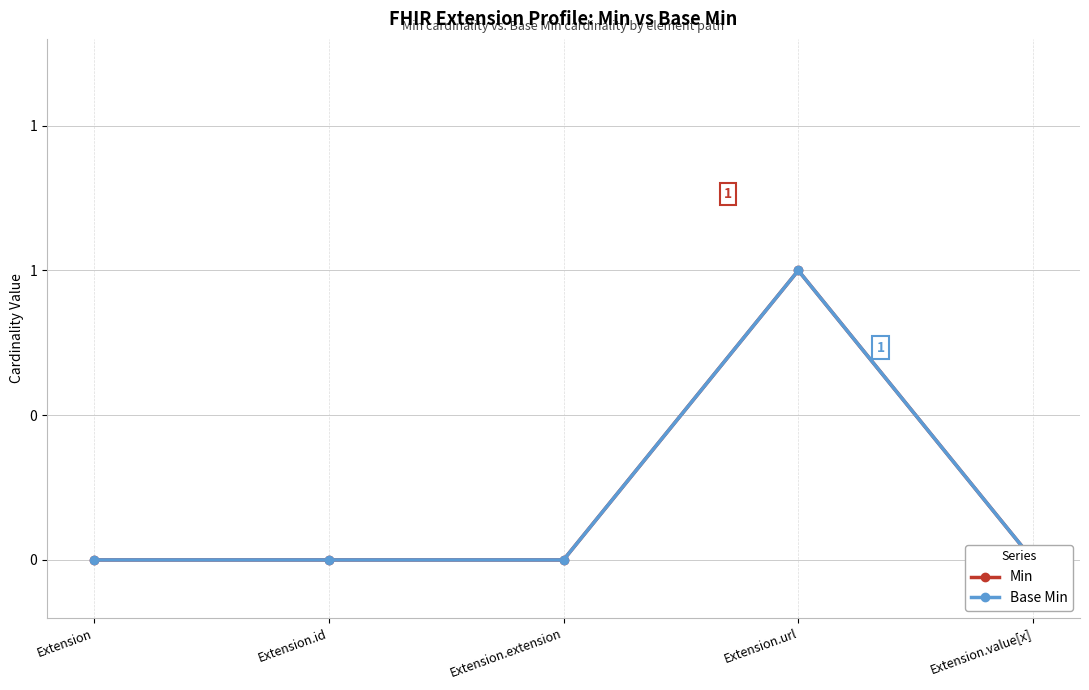

True or false: Min and Base Min cross at least once.

False